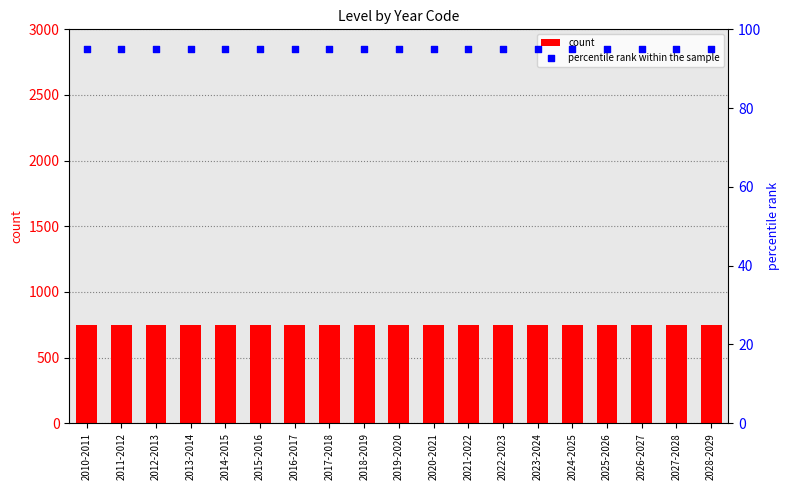

What is the total value across all series at 2020-2021?

845